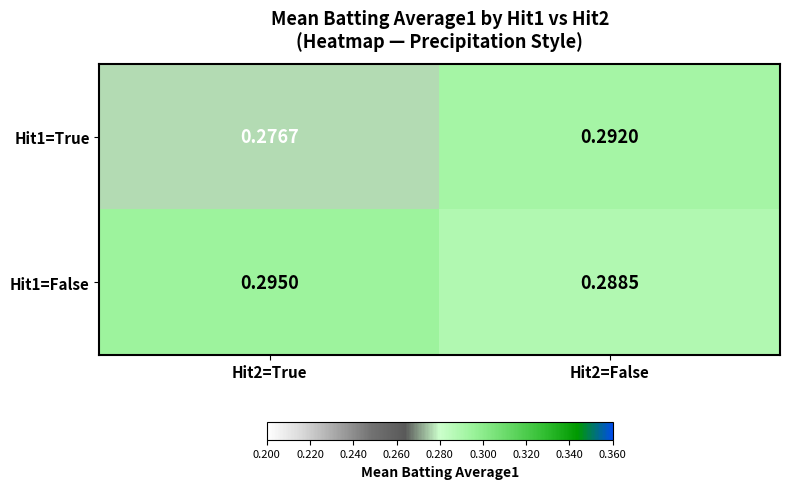

Is the value of Hit1=True at Hit2=False greater than the value of Hit1=False at Hit2=False?

Yes